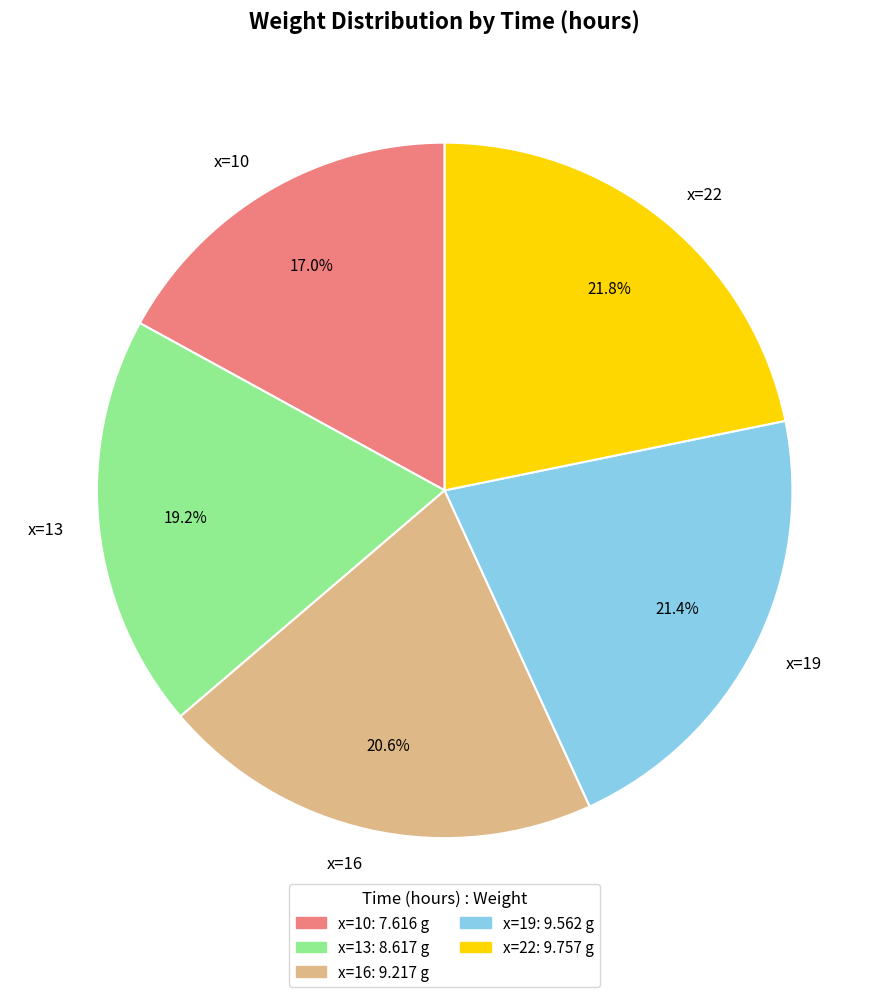

Approximately how many times larger is the value at x=16 compared to x=22?

0.9